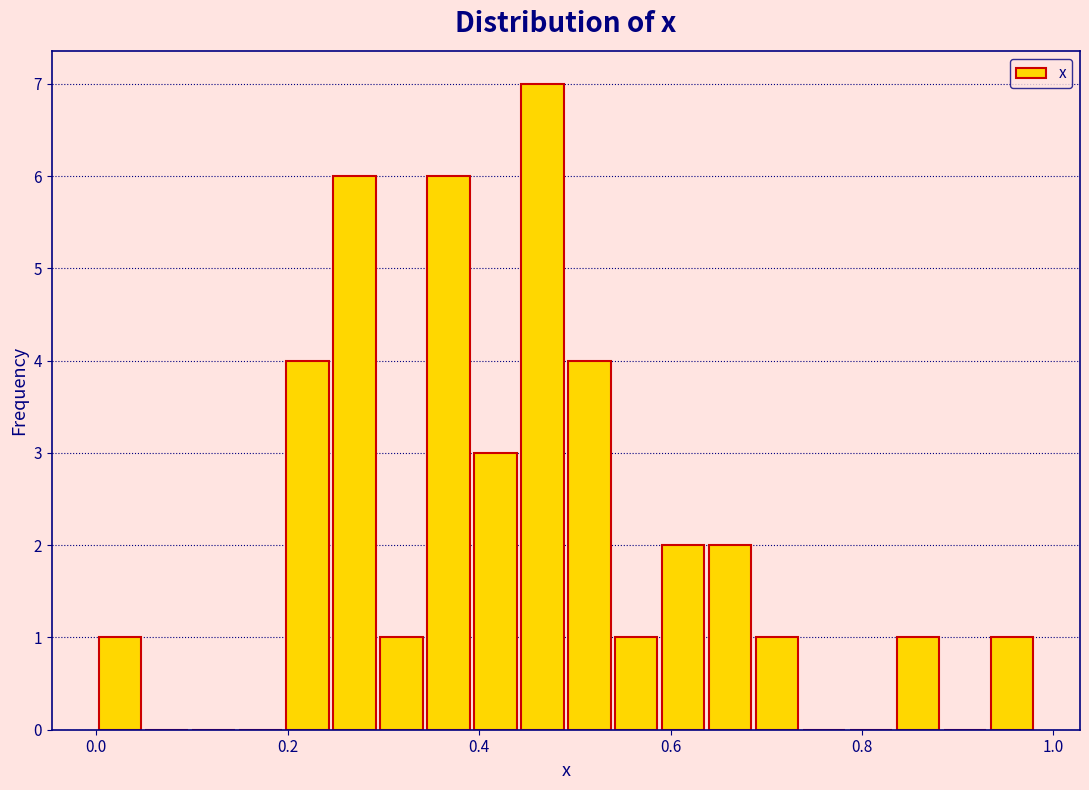

Read against the x-axis, roughly where is the centre of the tallest bar?

0.46